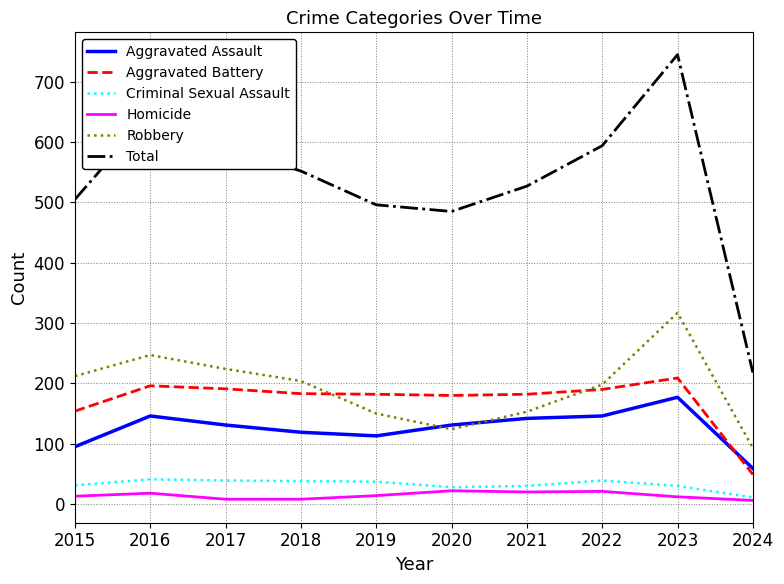

Is the value of Aggravated Battery at 2019 greater than the value of Total at 2023?

No